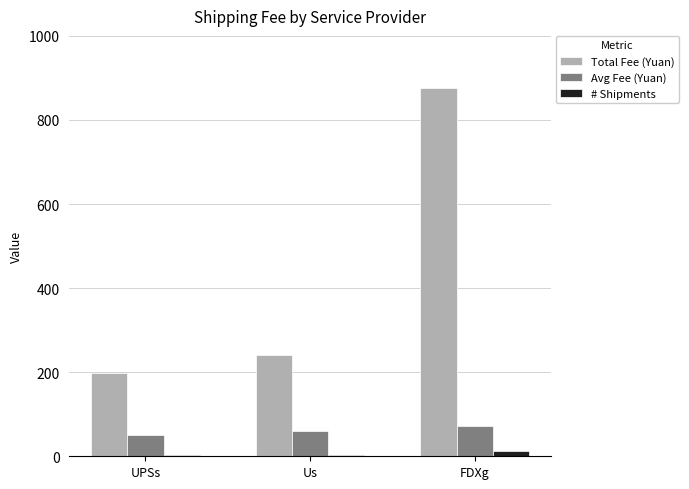

Rank the series at FDXg from highest to lowest value.

Total Fee (Yuan), Avg Fee (Yuan), # Shipments